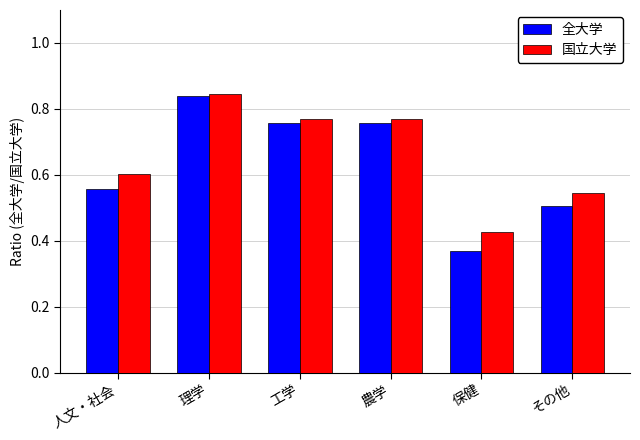

At how many categories does at least one series exceed 0?

6